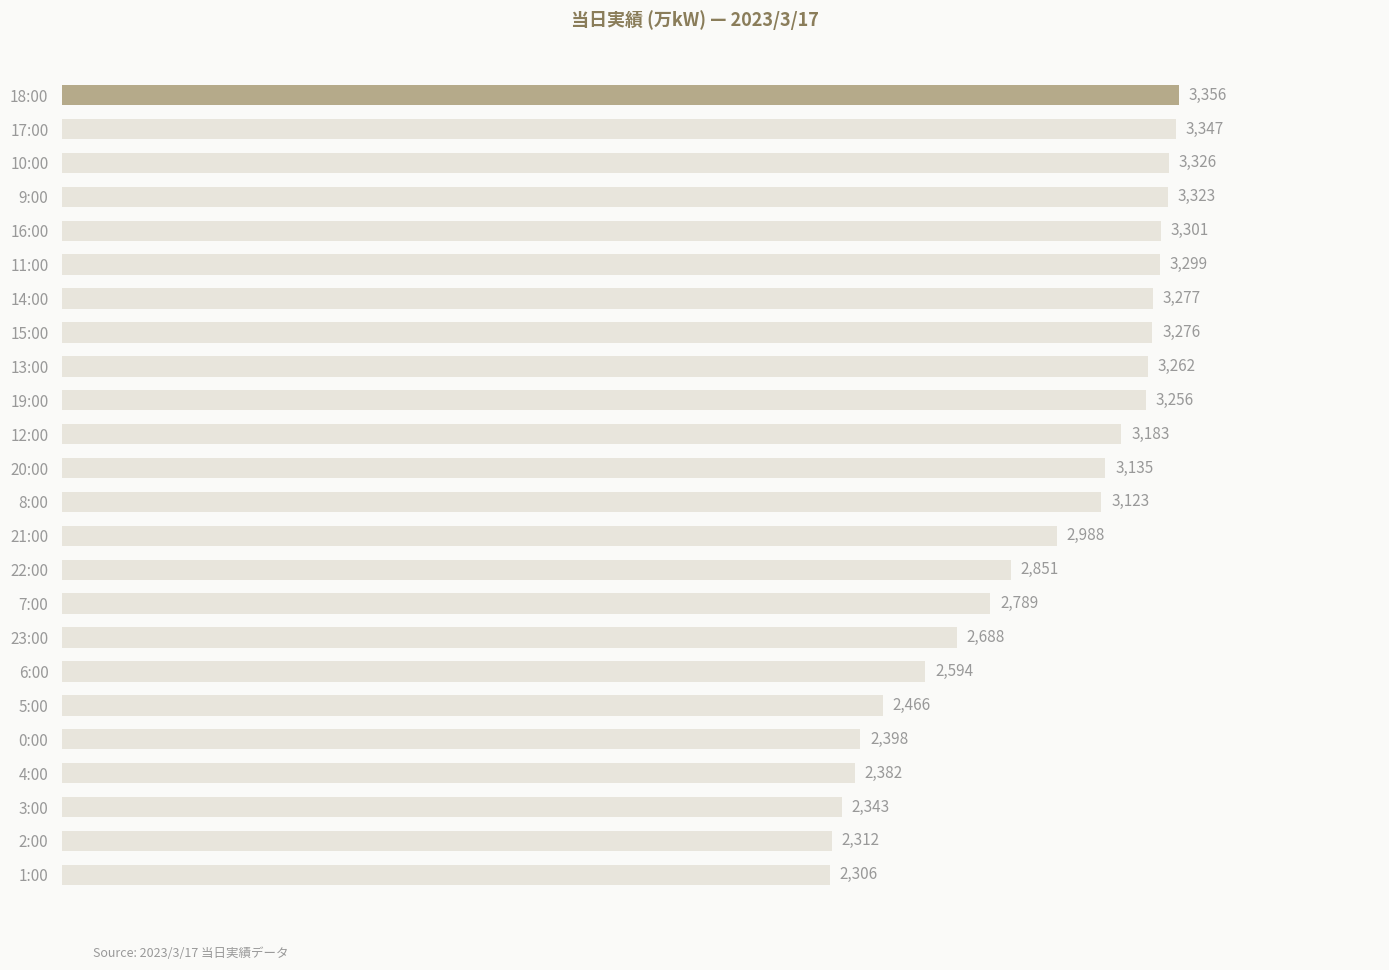

How many values are below 3135?

12